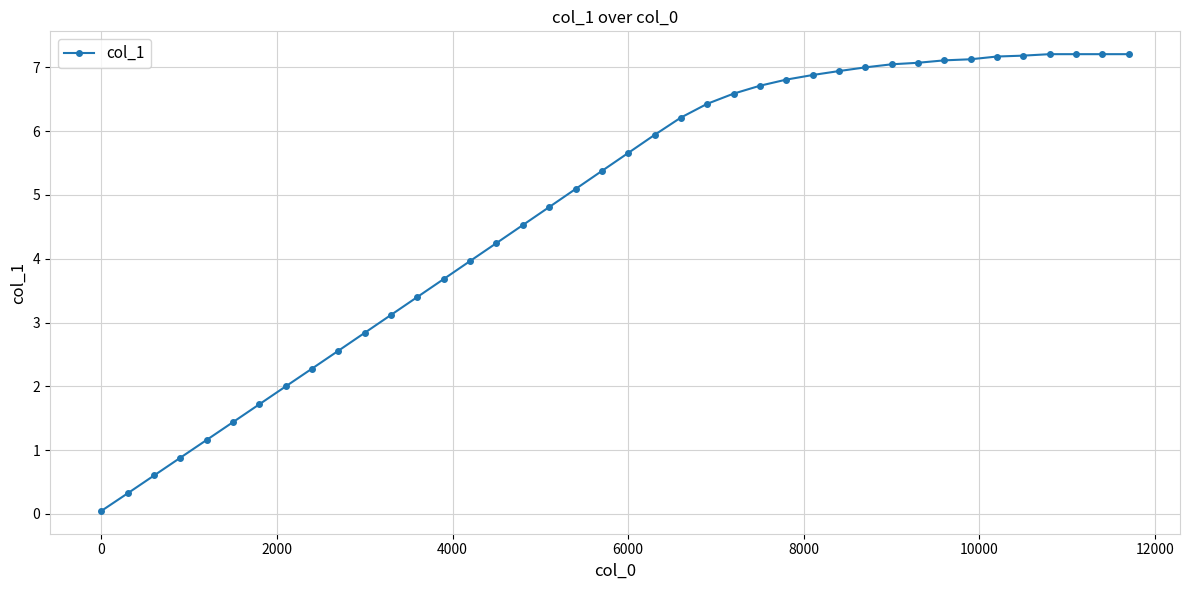

How many data points are above 5?

22